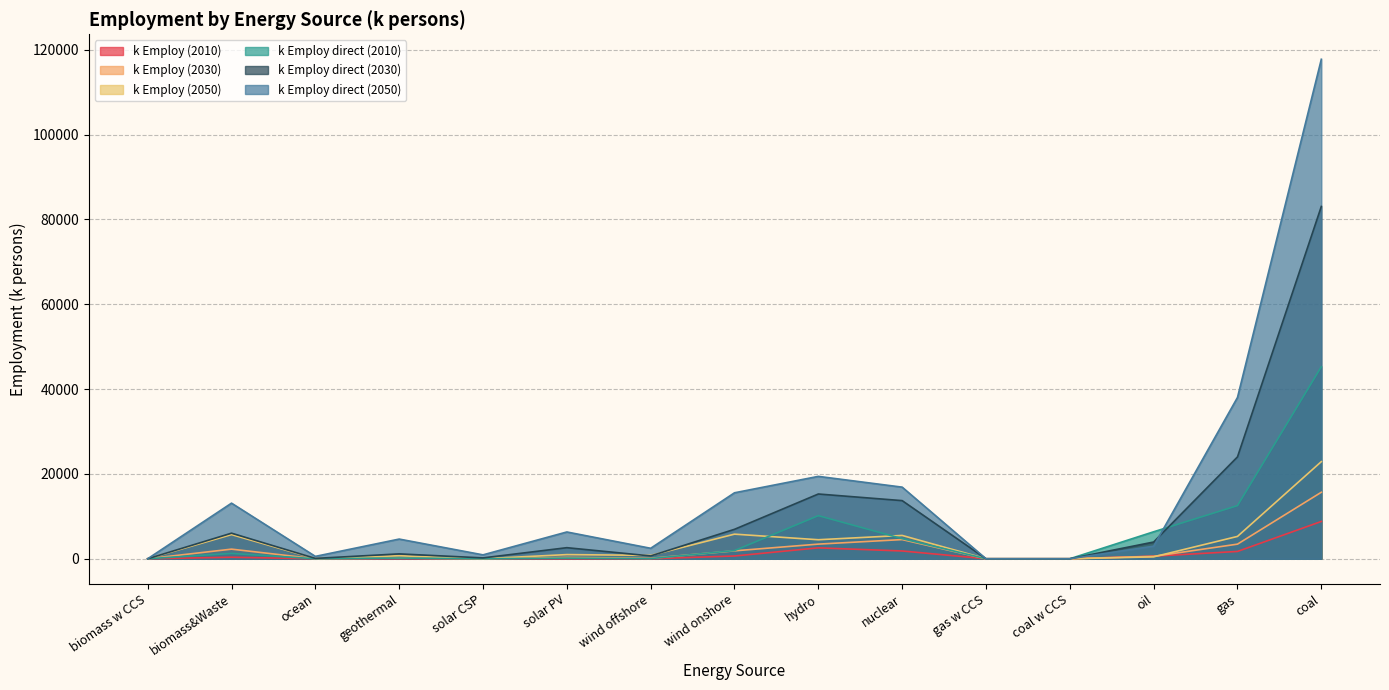

After their last crossing, which series has the higher values: k Employ (2010) or k Employ (2030)?

k Employ (2030)